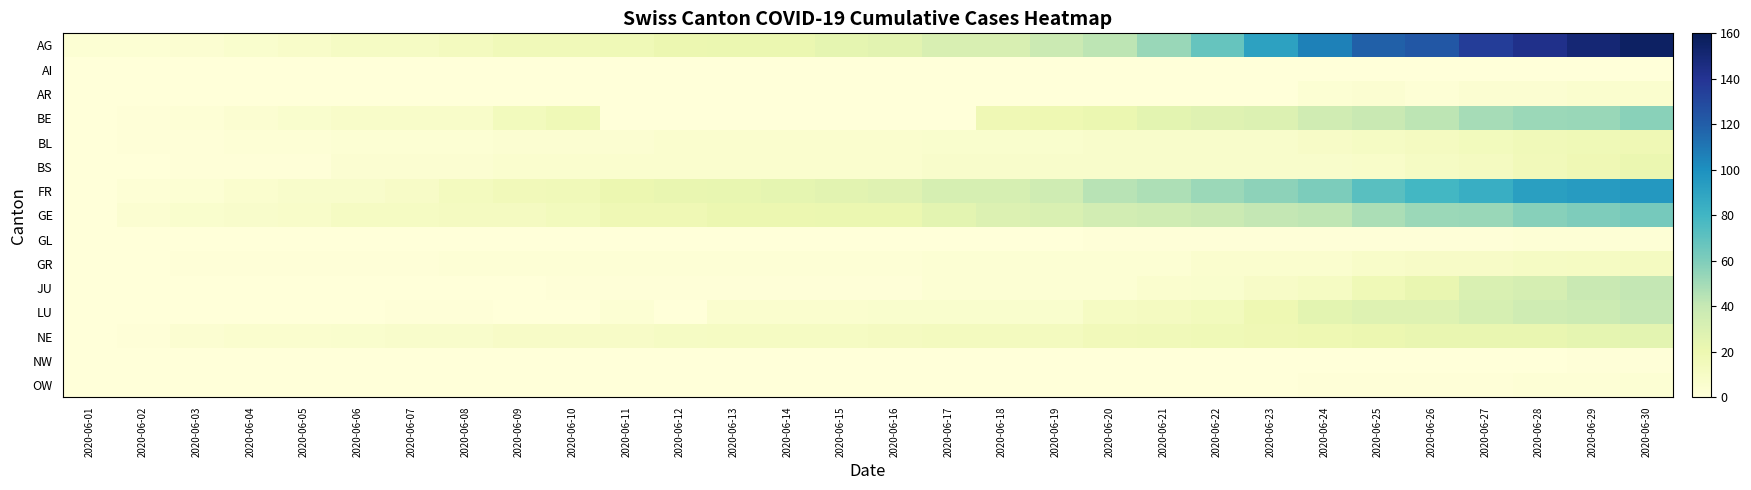

Reading left to right, transcribe all the data shown in this chart.

AG: 2020-06-01=3	2020-06-02=3	2020-06-03=4	2020-06-04=6	2020-06-05=8	2020-06-06=10	2020-06-07=10	2020-06-08=13	2020-06-09=16	2020-06-10=16	2020-06-11=17	2020-06-12=20	2020-06-13=21	2020-06-14=21	2020-06-15=24	2020-06-16=26	2020-06-17=31	2020-06-18=31	2020-06-19=38	2020-06-20=43	2020-06-21=53	2020-06-22=68	2020-06-23=91	2020-06-24=106	2020-06-25=119	2020-06-26=123	2020-06-27=135	2020-06-28=143	2020-06-29=150	2020-06-30=156
AI: 2020-06-01=0	2020-06-02=0	2020-06-03=0	2020-06-04=0	2020-06-05=0	2020-06-06=0	2020-06-07=0	2020-06-08=0	2020-06-09=0	2020-06-10=0	2020-06-11=0	2020-06-12=0	2020-06-13=0	2020-06-14=0	2020-06-15=0	2020-06-16=0	2020-06-17=0	2020-06-18=0	2020-06-19=0	2020-06-20=0	2020-06-21=0	2020-06-22=0	2020-06-23=0	2020-06-24=0	2020-06-25=0	2020-06-26=0	2020-06-27=0	2020-06-28=0	2020-06-29=0	2020-06-30=0
AR: 2020-06-01=0	2020-06-02=0	2020-06-03=0	2020-06-04=0	2020-06-05=0	2020-06-06=0	2020-06-07=0	2020-06-08=0	2020-06-09=0	2020-06-10=0	2020-06-11=0	2020-06-12=0	2020-06-13=0	2020-06-14=0	2020-06-15=0	2020-06-16=0	2020-06-17=0	2020-06-18=0	2020-06-19=0	2020-06-20=0	2020-06-21=0	2020-06-22=0	2020-06-23=0	2020-06-24=3	2020-06-25=4	2020-06-26=2	2020-06-27=4	2020-06-28=4	2020-06-29=5	2020-06-30=5
BE: 2020-06-01=0	2020-06-02=1	2020-06-03=2	2020-06-04=4	2020-06-05=6	2020-06-06=8	2020-06-07=8	2020-06-08=8	2020-06-09=14	2020-06-10=17	2020-06-11=0	2020-06-12=0	2020-06-13=0	2020-06-14=0	2020-06-15=0	2020-06-16=0	2020-06-17=0	2020-06-18=18	2020-06-19=19	2020-06-20=21	2020-06-21=25	2020-06-22=27	2020-06-23=29	2020-06-24=35	2020-06-25=39	2020-06-26=43	2020-06-27=49	2020-06-28=52	2020-06-29=53	2020-06-30=57
BL: 2020-06-01=0	2020-06-02=1	2020-06-03=1	2020-06-04=2	2020-06-05=2	2020-06-06=3	2020-06-07=3	2020-06-08=3	2020-06-09=4	2020-06-10=4	2020-06-11=4	2020-06-12=5	2020-06-13=5	2020-06-14=5	2020-06-15=5	2020-06-16=5	2020-06-17=6	2020-06-18=6	2020-06-19=6	2020-06-20=7	2020-06-21=7	2020-06-22=7	2020-06-23=7	2020-06-24=9	2020-06-25=10	2020-06-26=12	2020-06-27=14	2020-06-28=16	2020-06-29=17	2020-06-30=18
BS: 2020-06-01=0	2020-06-02=0	2020-06-03=1	2020-06-04=1	2020-06-05=1	2020-06-06=4	2020-06-07=4	2020-06-08=4	2020-06-09=5	2020-06-10=5	2020-06-11=5	2020-06-12=5	2020-06-13=5	2020-06-14=5	2020-06-15=5	2020-06-16=5	2020-06-17=7	2020-06-18=7	2020-06-19=7	2020-06-20=7	2020-06-21=7	2020-06-22=7	2020-06-23=7	2020-06-24=7	2020-06-25=8	2020-06-26=10	2020-06-27=12	2020-06-28=15	2020-06-29=18	2020-06-30=21
FR: 2020-06-01=0	2020-06-02=2	2020-06-03=3	2020-06-04=5	2020-06-05=7	2020-06-06=7	2020-06-07=9	2020-06-08=13	2020-06-09=15	2020-06-10=16	2020-06-11=20	2020-06-12=22	2020-06-13=23	2020-06-14=24	2020-06-15=26	2020-06-16=27	2020-06-17=32	2020-06-18=32	2020-06-19=36	2020-06-20=44	2020-06-21=47	2020-06-22=52	2020-06-23=56	2020-06-24=61	2020-06-25=72	2020-06-26=79	2020-06-27=84	2020-06-28=92	2020-06-29=94	2020-06-30=96
GE: 2020-06-01=0	2020-06-02=4	2020-06-03=6	2020-06-04=7	2020-06-05=8	2020-06-06=11	2020-06-07=11	2020-06-08=12	2020-06-09=12	2020-06-10=14	2020-06-11=18	2020-06-12=18	2020-06-13=20	2020-06-14=20	2020-06-15=21	2020-06-16=21	2020-06-17=25	2020-06-18=29	2020-06-19=30	2020-06-20=34	2020-06-21=36	2020-06-22=38	2020-06-23=41	2020-06-24=42	2020-06-25=48	2020-06-26=52	2020-06-27=53	2020-06-28=58	2020-06-29=60	2020-06-30=63
GL: 2020-06-01=0	2020-06-02=0	2020-06-03=0	2020-06-04=0	2020-06-05=0	2020-06-06=0	2020-06-07=0	2020-06-08=0	2020-06-09=0	2020-06-10=0	2020-06-11=0	2020-06-12=0	2020-06-13=0	2020-06-14=0	2020-06-15=0	2020-06-16=0	2020-06-17=0	2020-06-18=0	2020-06-19=0	2020-06-20=1	2020-06-21=1	2020-06-22=1	2020-06-23=1	2020-06-24=1	2020-06-25=1	2020-06-26=1	2020-06-27=1	2020-06-28=2	2020-06-29=2	2020-06-30=2
GR: 2020-06-01=0	2020-06-02=0	2020-06-03=1	2020-06-04=1	2020-06-05=1	2020-06-06=1	2020-06-07=1	2020-06-08=2	2020-06-09=2	2020-06-10=2	2020-06-11=2	2020-06-12=2	2020-06-13=2	2020-06-14=2	2020-06-15=2	2020-06-16=2	2020-06-17=3	2020-06-18=3	2020-06-19=3	2020-06-20=3	2020-06-21=3	2020-06-22=5	2020-06-23=5	2020-06-24=5	2020-06-25=8	2020-06-26=9	2020-06-27=9	2020-06-28=10	2020-06-29=11	2020-06-30=12
JU: 2020-06-01=0	2020-06-02=0	2020-06-03=0	2020-06-04=0	2020-06-05=0	2020-06-06=0	2020-06-07=0	2020-06-08=0	2020-06-09=0	2020-06-10=1	2020-06-11=1	2020-06-12=1	2020-06-13=1	2020-06-14=1	2020-06-15=1	2020-06-16=1	2020-06-17=3	2020-06-18=3	2020-06-19=3	2020-06-20=3	2020-06-21=5	2020-06-22=6	2020-06-23=9	2020-06-24=11	2020-06-25=17	2020-06-26=22	2020-06-27=30	2020-06-28=33	2020-06-29=39	2020-06-30=41
LU: 2020-06-01=0	2020-06-02=0	2020-06-03=0	2020-06-04=0	2020-06-05=0	2020-06-06=0	2020-06-07=1	2020-06-08=1	2020-06-09=0	2020-06-10=0	2020-06-11=3	2020-06-12=0	2020-06-13=5	2020-06-14=5	2020-06-15=5	2020-06-16=6	2020-06-17=6	2020-06-18=6	2020-06-19=6	2020-06-20=11	2020-06-21=12	2020-06-22=14	2020-06-23=19	2020-06-24=25	2020-06-25=28	2020-06-26=28	2020-06-27=32	2020-06-28=36	2020-06-29=37	2020-06-30=40
NE: 2020-06-01=0	2020-06-02=1	2020-06-03=4	2020-06-04=5	2020-06-05=5	2020-06-06=6	2020-06-07=7	2020-06-08=7	2020-06-09=9	2020-06-10=9	2020-06-11=9	2020-06-12=10	2020-06-13=11	2020-06-14=11	2020-06-15=11	2020-06-16=12	2020-06-17=13	2020-06-18=13	2020-06-19=13	2020-06-20=15	2020-06-21=16	2020-06-22=17	2020-06-23=18	2020-06-24=19	2020-06-25=20	2020-06-26=22	2020-06-27=22	2020-06-28=22	2020-06-29=24	2020-06-30=25
NW: 2020-06-01=0	2020-06-02=0	2020-06-03=0	2020-06-04=0	2020-06-05=0	2020-06-06=0	2020-06-07=0	2020-06-08=0	2020-06-09=0	2020-06-10=0	2020-06-11=0	2020-06-12=0	2020-06-13=0	2020-06-14=0	2020-06-15=0	2020-06-16=0	2020-06-17=0	2020-06-18=0	2020-06-19=0	2020-06-20=0	2020-06-21=0	2020-06-22=0	2020-06-23=0	2020-06-24=0	2020-06-25=0	2020-06-26=0	2020-06-27=0	2020-06-28=0	2020-06-29=1	2020-06-30=1
OW: 2020-06-01=0	2020-06-02=0	2020-06-03=0	2020-06-04=0	2020-06-05=0	2020-06-06=0	2020-06-07=0	2020-06-08=0	2020-06-09=0	2020-06-10=0	2020-06-11=0	2020-06-12=0	2020-06-13=0	2020-06-14=0	2020-06-15=0	2020-06-16=0	2020-06-17=0	2020-06-18=0	2020-06-19=0	2020-06-20=0	2020-06-21=0	2020-06-22=0	2020-06-23=0	2020-06-24=1	2020-06-25=1	2020-06-26=1	2020-06-27=1	2020-06-28=2	2020-06-29=2	2020-06-30=3